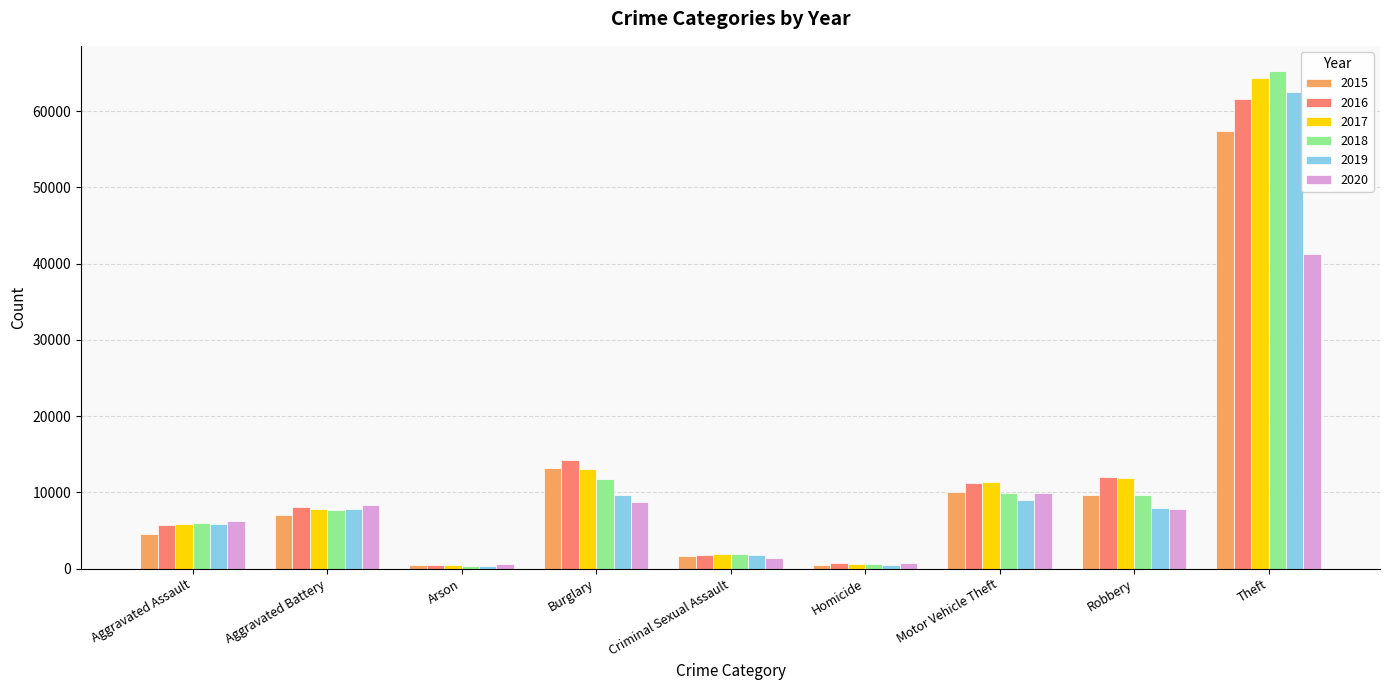

The value of 2015 at Burglary is 13184. True or false?

True